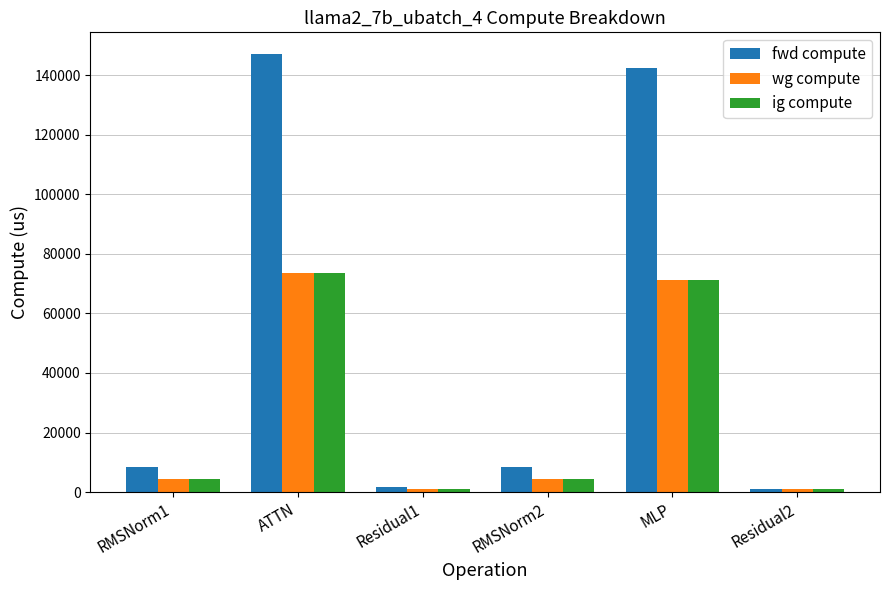

The wg compute series shows 71224.5 at MLP. True or false?

True